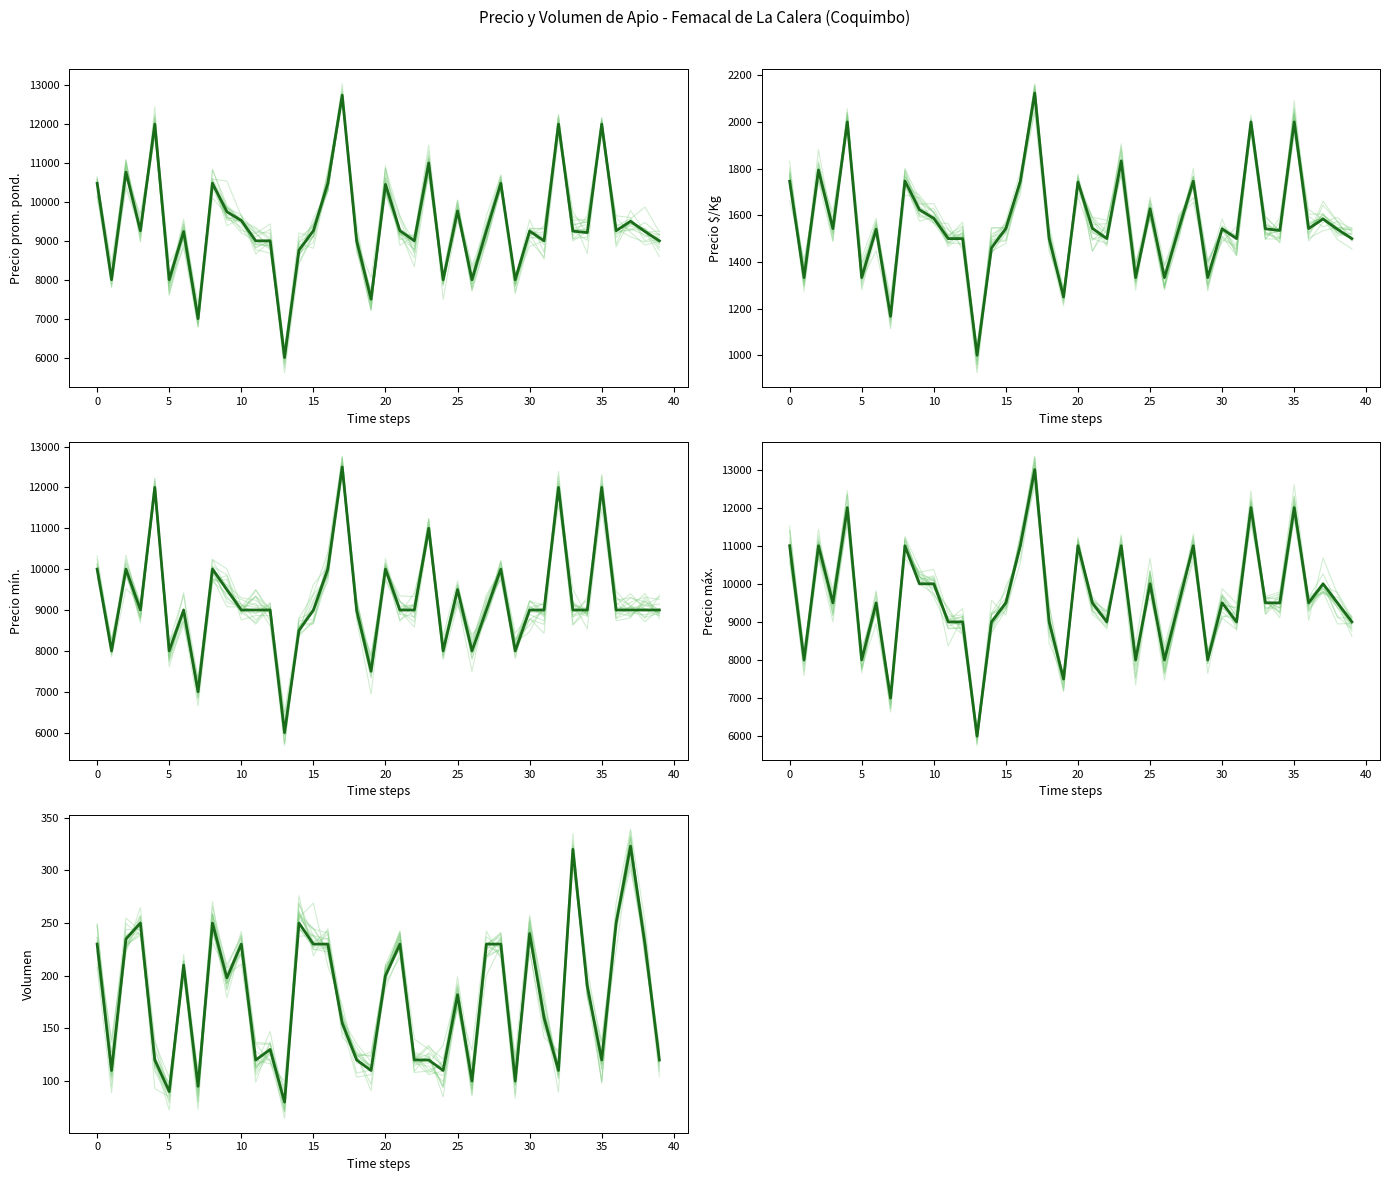

True or false: Precio mínimo has more than 2 interior local peaks.

True